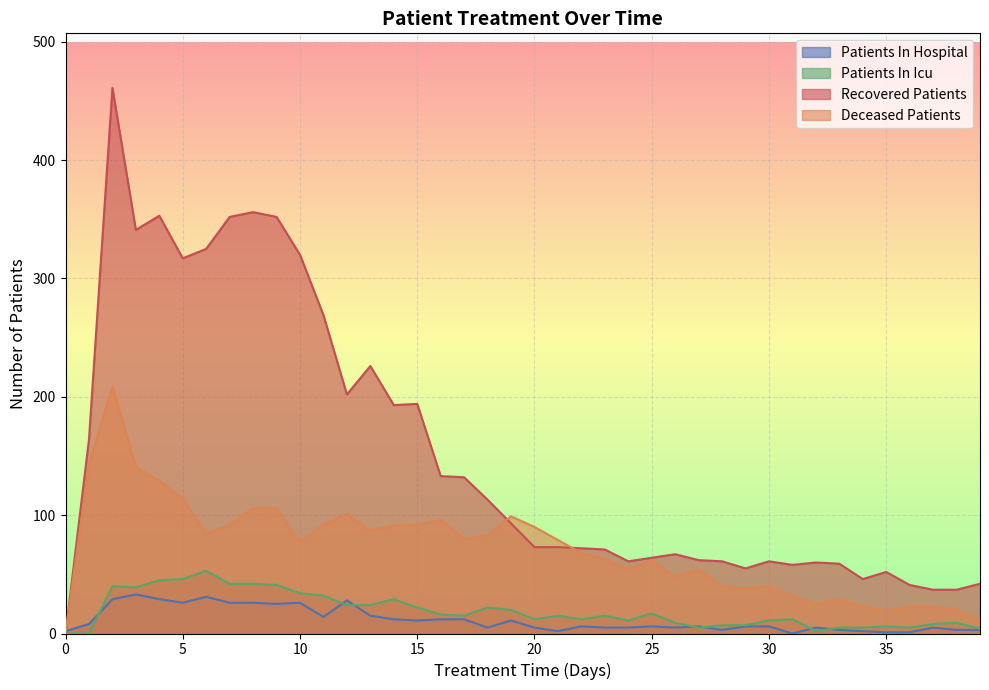

Is it true that recovered_patients equals 512 at 5?

False